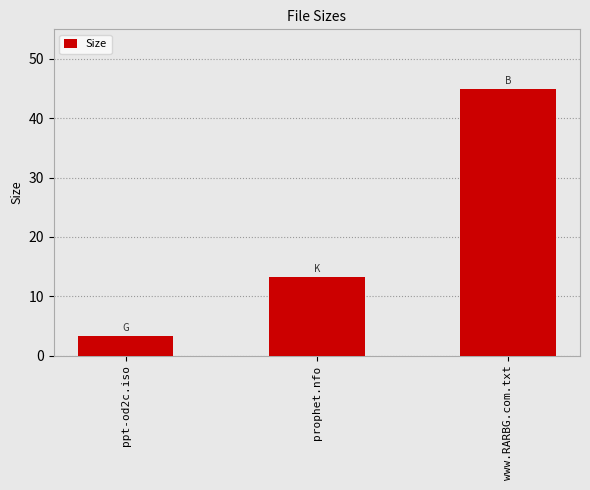

Approximately how many times larger is the value at ppt-od2c.iso compared to www.RARBG.com.txt?

0.1